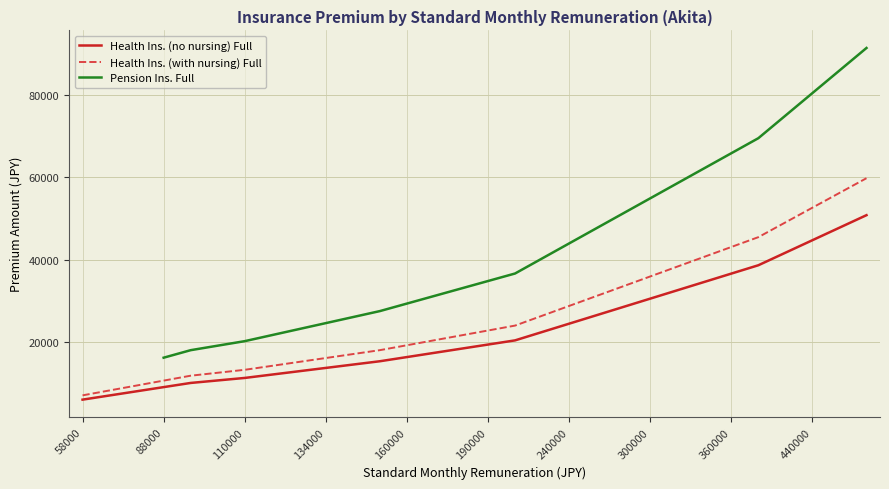

True or false: Health Ins. (with nursing) Full and Health Ins. (no nursing) Full intersect in this chart.

False